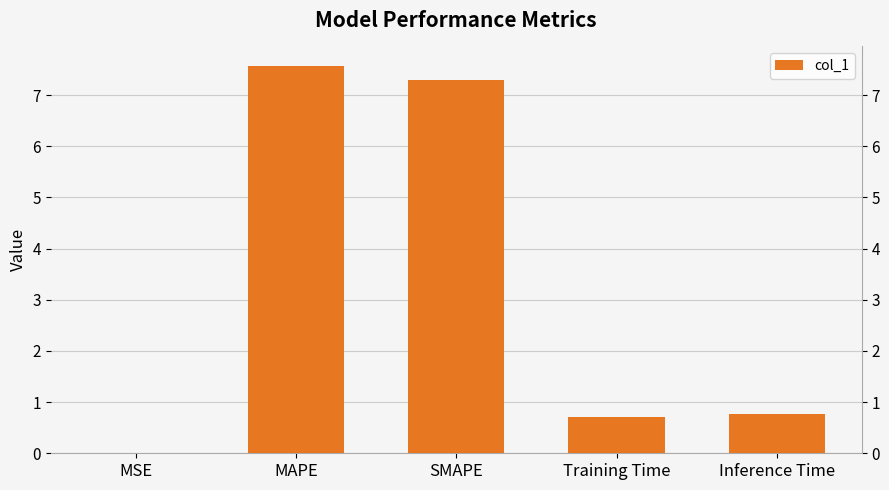

Does the chart contain stacked bars?

No